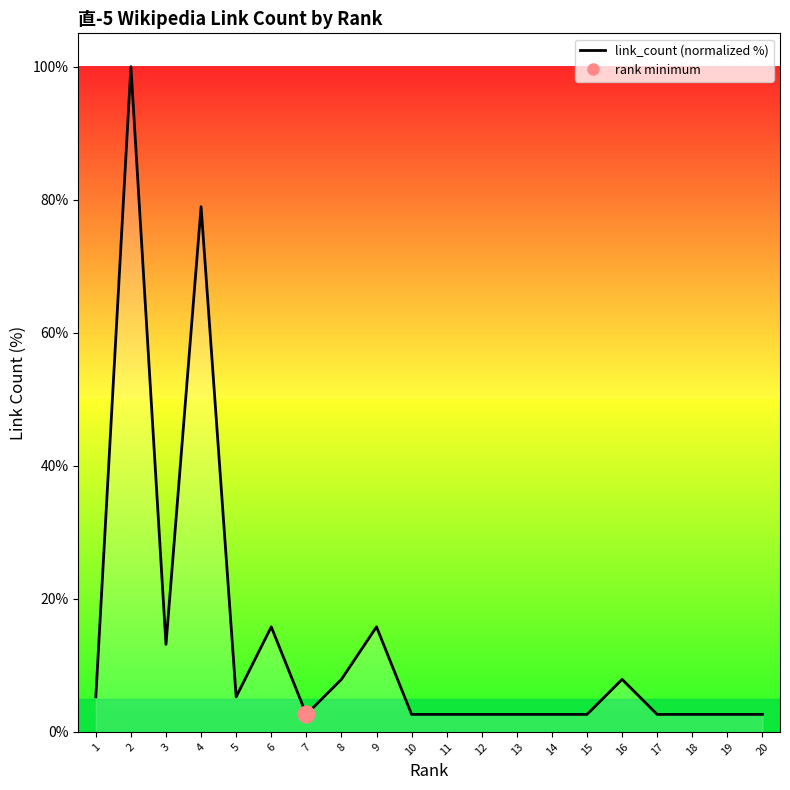

Which category has the highest value across all series?

2